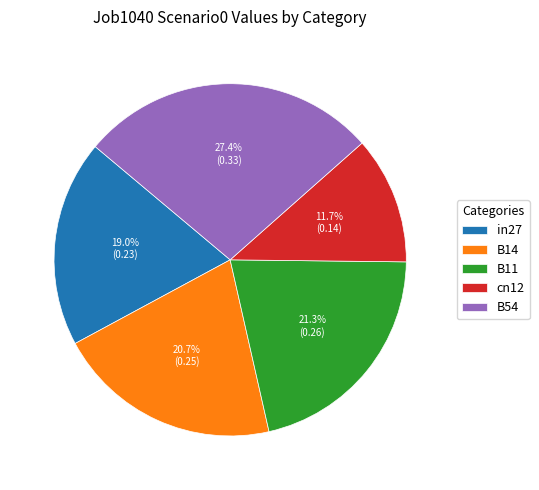

Does any single category account for the majority?

No